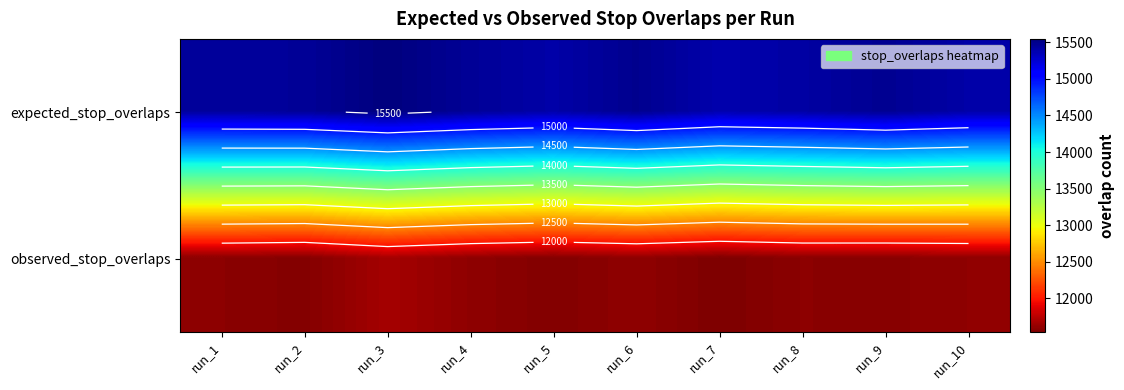

Rank the series by their average value, from lowest to highest.

observed_stop_overlaps, expected_stop_overlaps